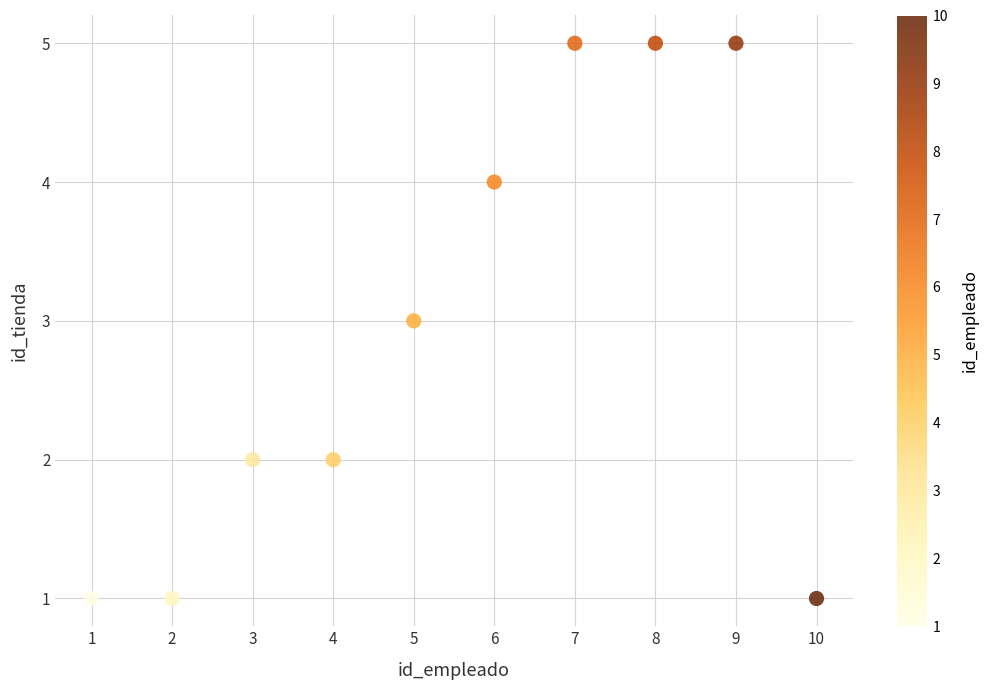

What is the range of X values (max minus min)?

9